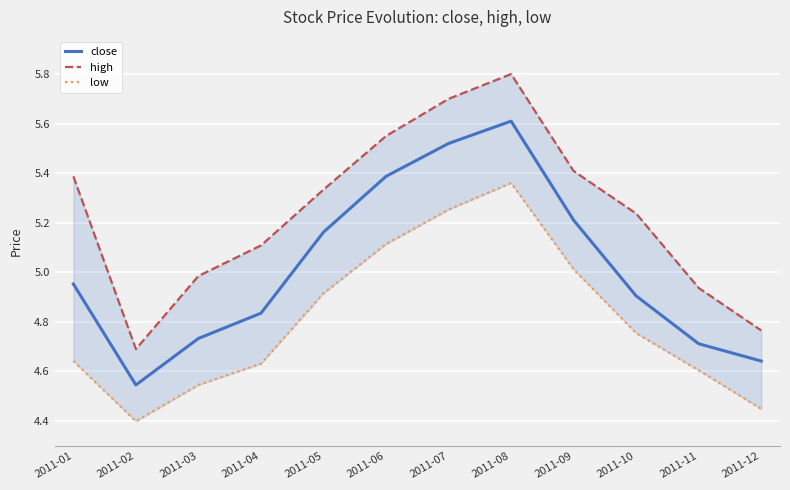

Reading left to right, what are all the values shown in this chart?

close: 2011-01=5.0	2011-02=4.5	2011-03=4.7	2011-04=4.8	2011-05=5.2	2011-06=5.4	2011-07=5.5	2011-08=5.6	2011-09=5.2	2011-10=4.9	2011-11=4.7	2011-12=4.6
high: 2011-01=5.4	2011-02=4.7	2011-03=5.0	2011-04=5.1	2011-05=5.3	2011-06=5.5	2011-07=5.7	2011-08=5.8	2011-09=5.4	2011-10=5.2	2011-11=4.9	2011-12=4.8
low: 2011-01=4.6	2011-02=4.4	2011-03=4.5	2011-04=4.6	2011-05=4.9	2011-06=5.1	2011-07=5.3	2011-08=5.4	2011-09=5.0	2011-10=4.8	2011-11=4.6	2011-12=4.4